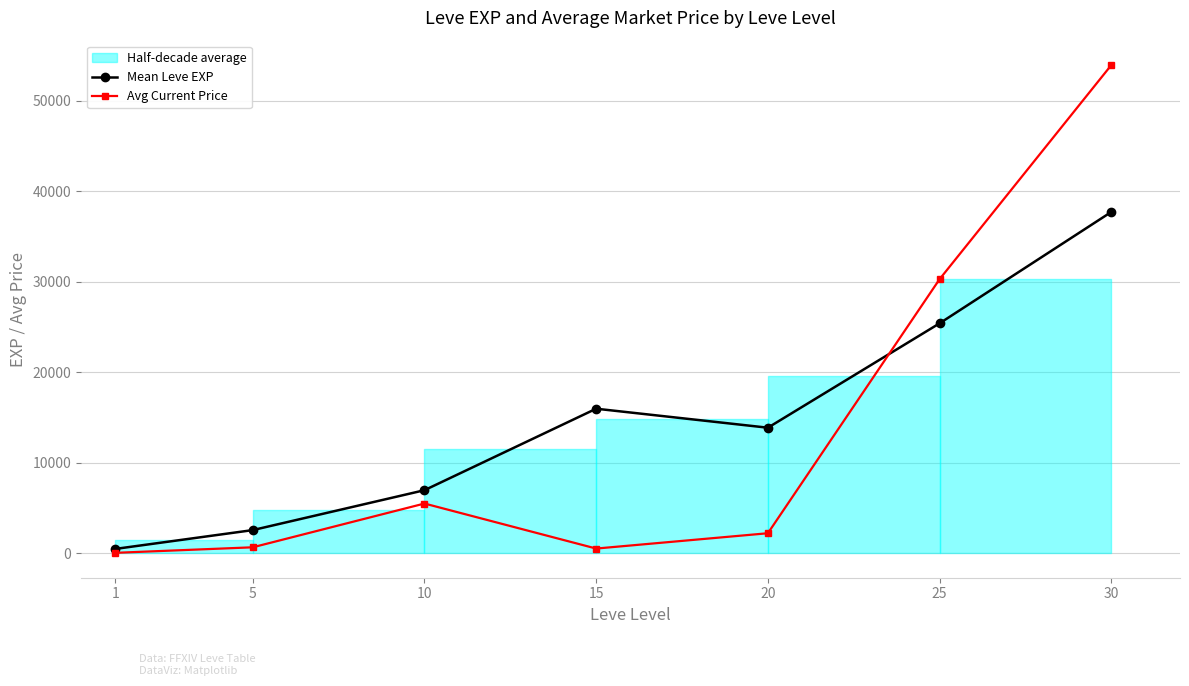

True or false: Avg Current Price and Mean Leve EXP cross at least once.

True